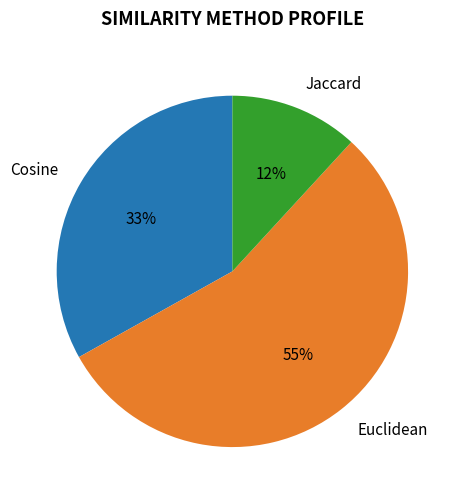

To the nearest percent, what portion does Euclidean represent?

55%